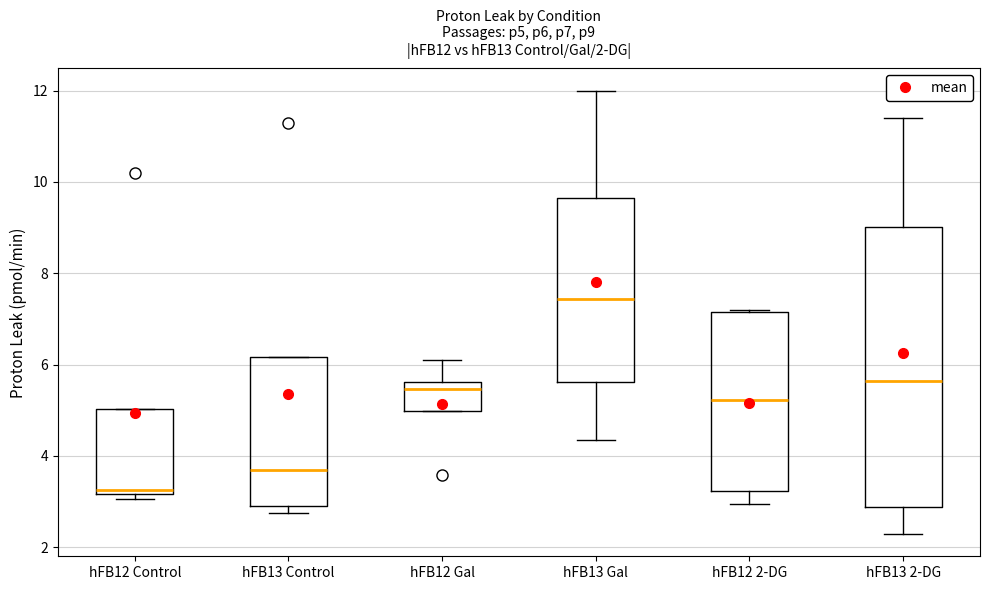

Which box has the highest median line?

hFB13 Gal